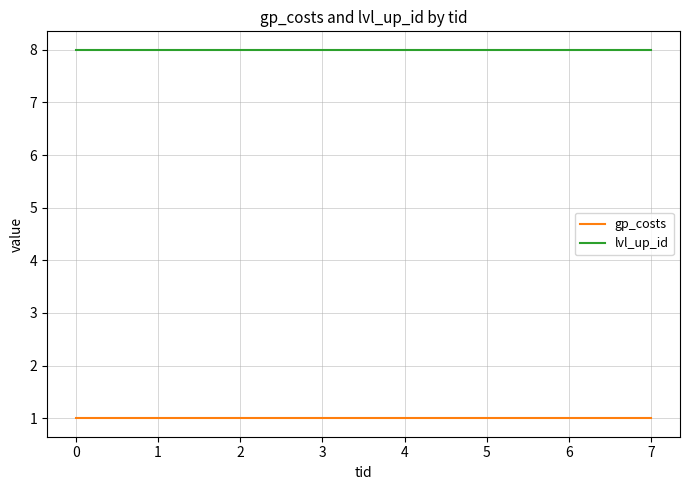

True or false: gp_costs has a value of 1 at 1.

True